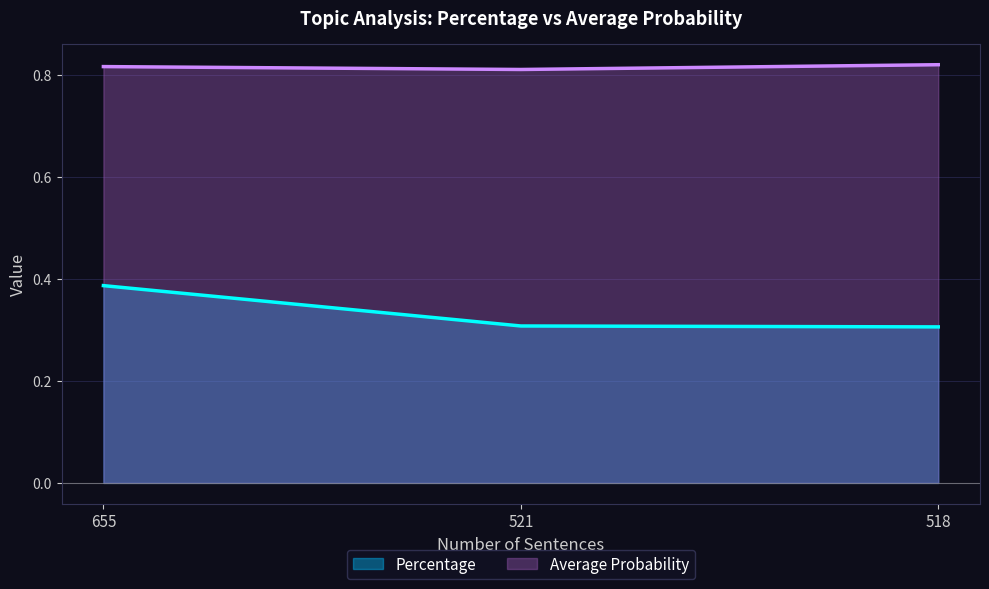

What is the minimum value shown in the chart?

0.3